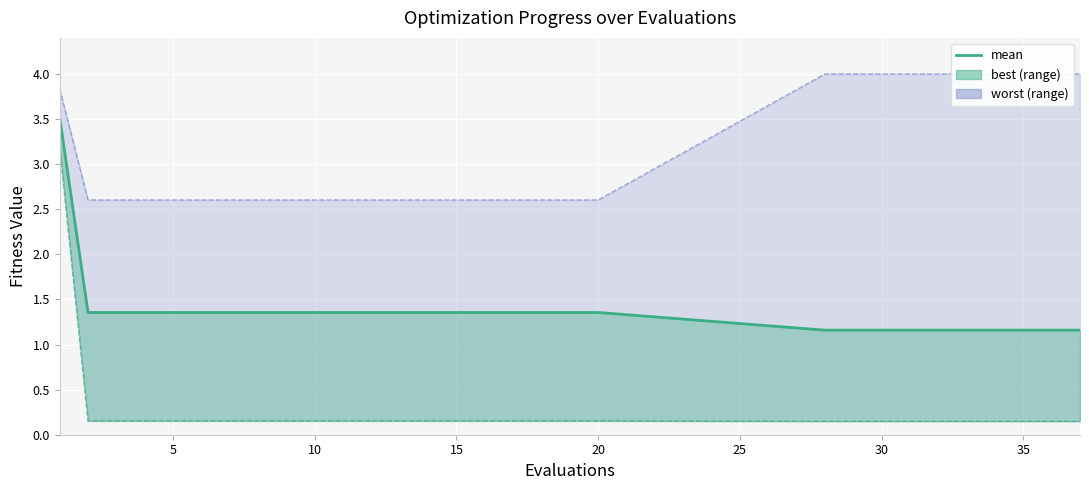

At which category does the chart reach its minimum across all series?

20